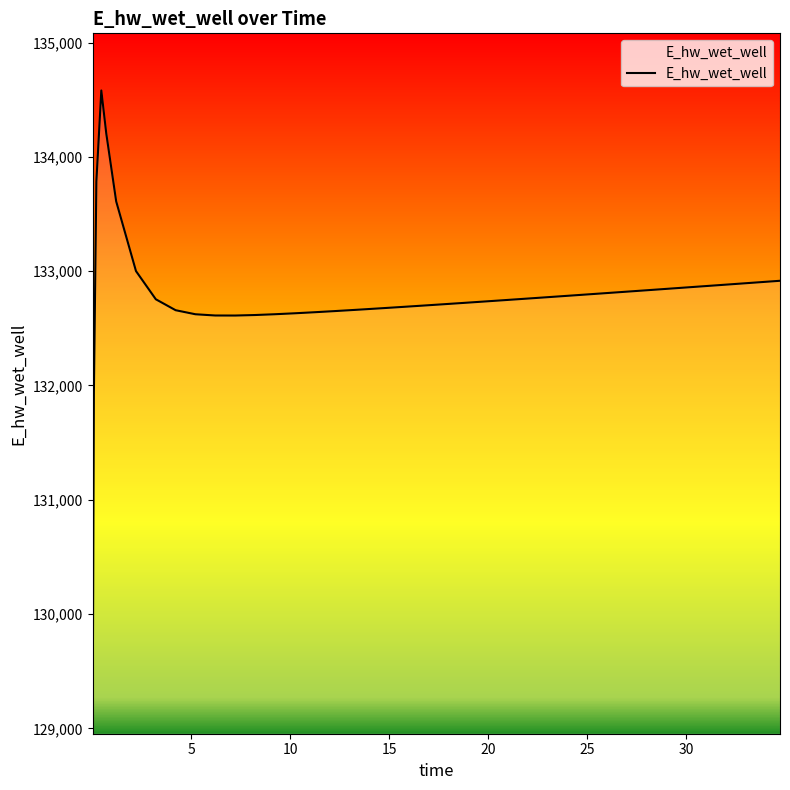

What is the sum of all values?

5310600.4